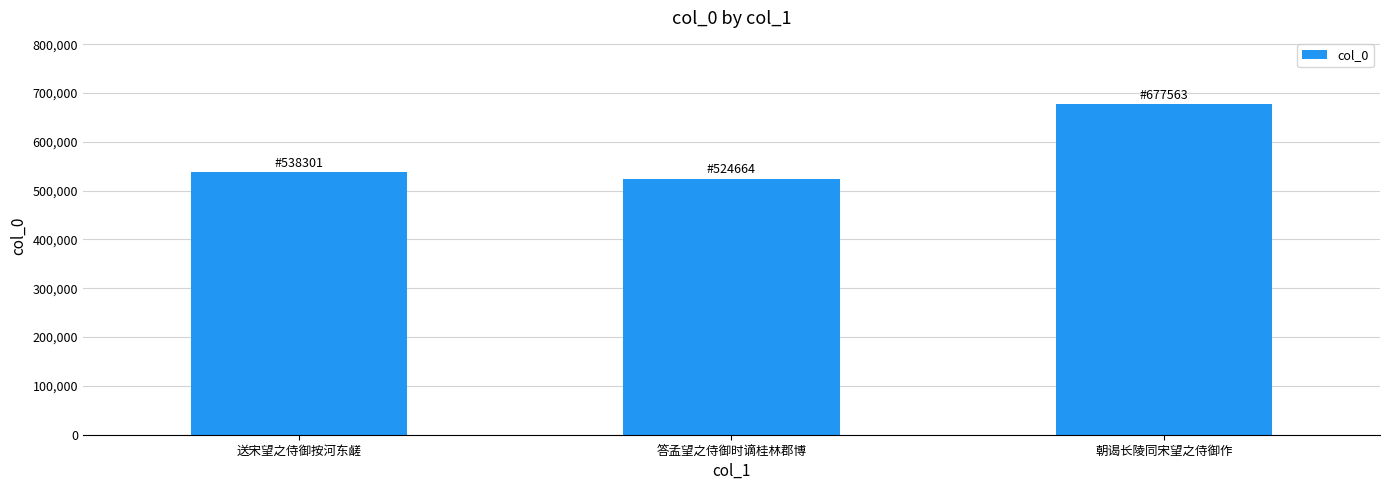

Which has a higher value, 答孟望之侍御时谪桂林郡博 or 送宋望之侍御按河东鹾?

送宋望之侍御按河东鹾